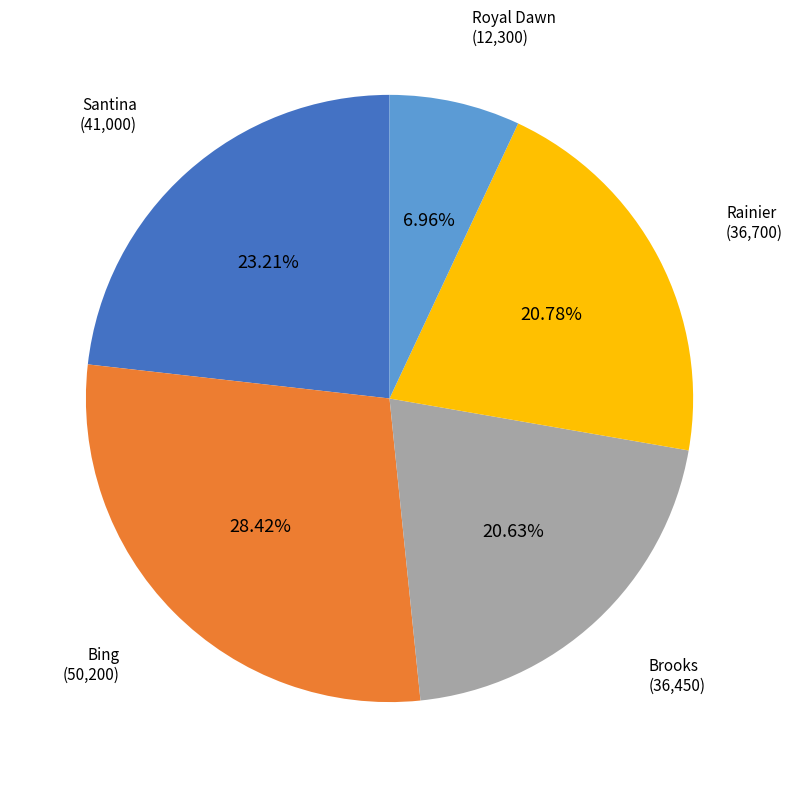

Between Bing and Brooks, which is larger?

Bing